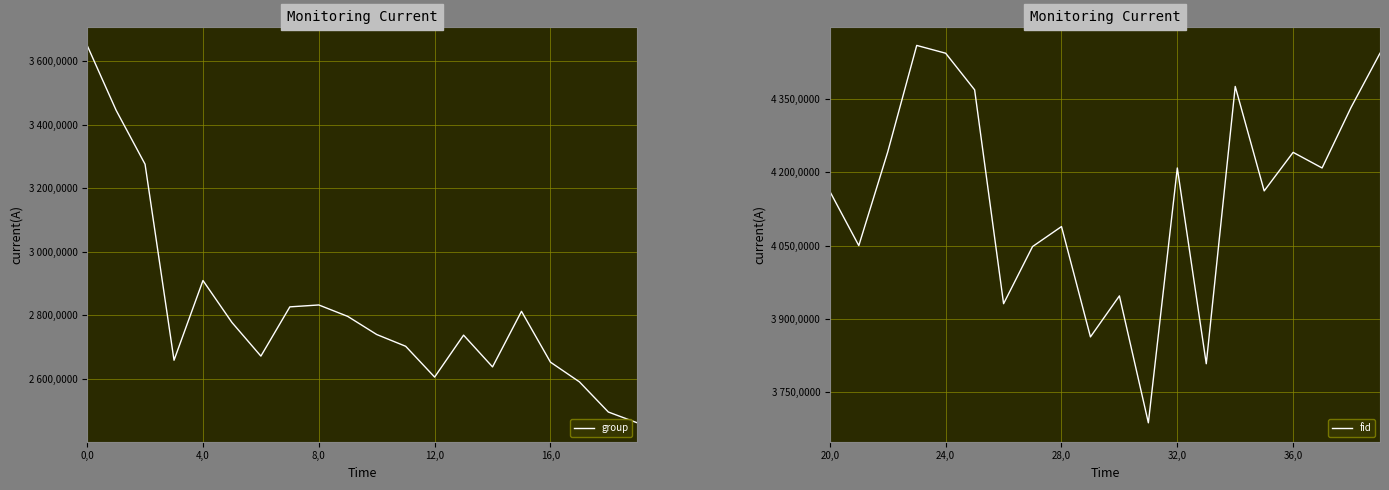

What is the minimum value for group?

2462